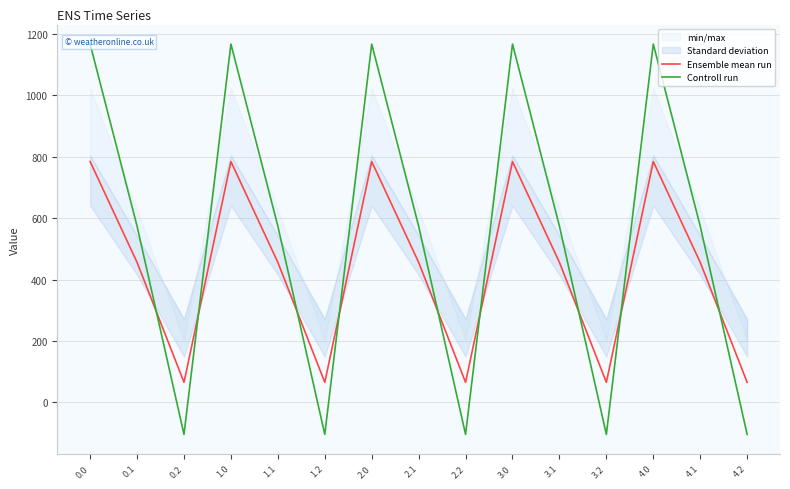

Does the chart display data point markers on the line(s)?

No